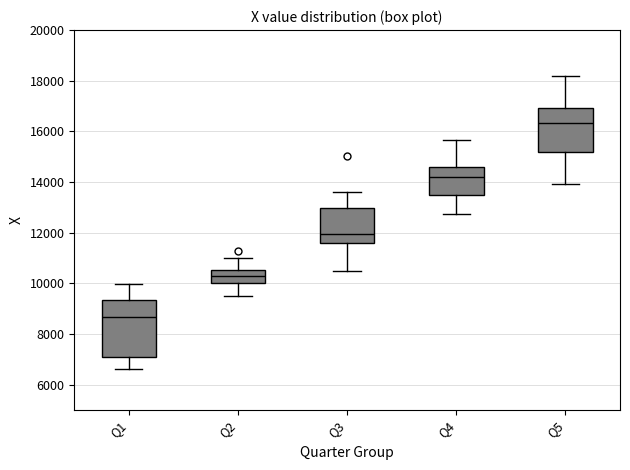

Which box's median line is the lowest?

Q1